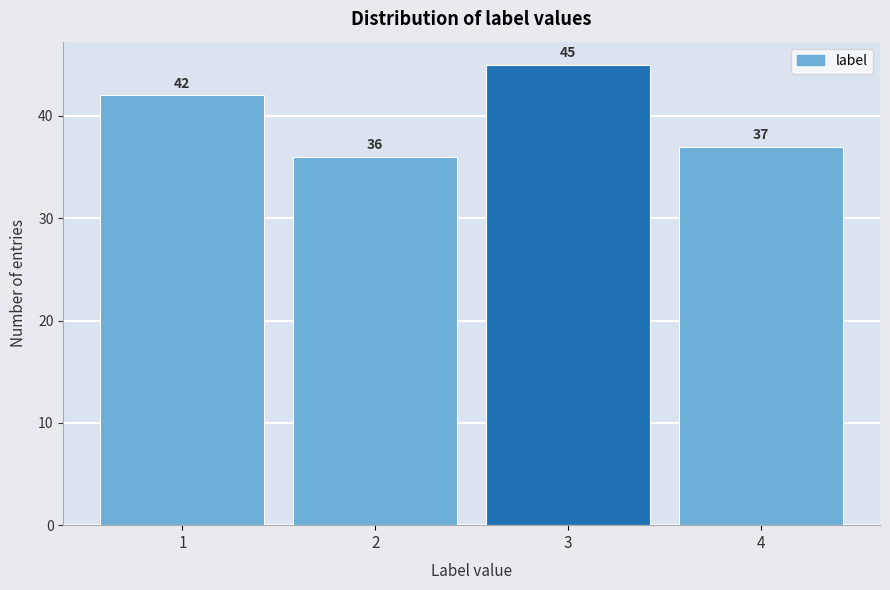

Reading left to right, extract all data points from this chart.

42	36	45	37